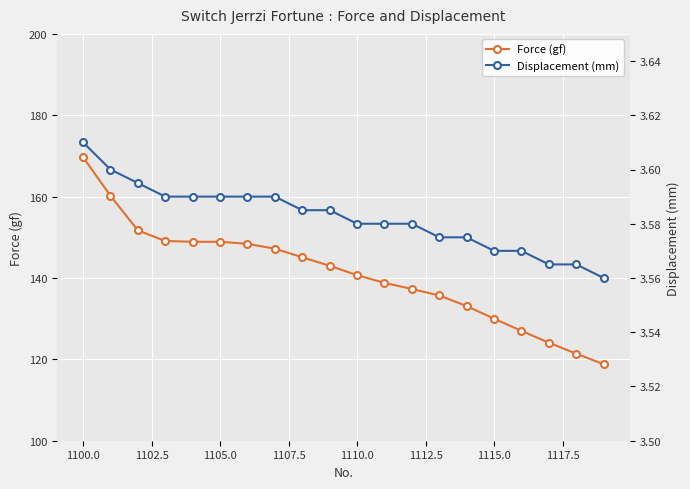

True or false: Force (gf) has a value of 140.7 at 1110.0.

True